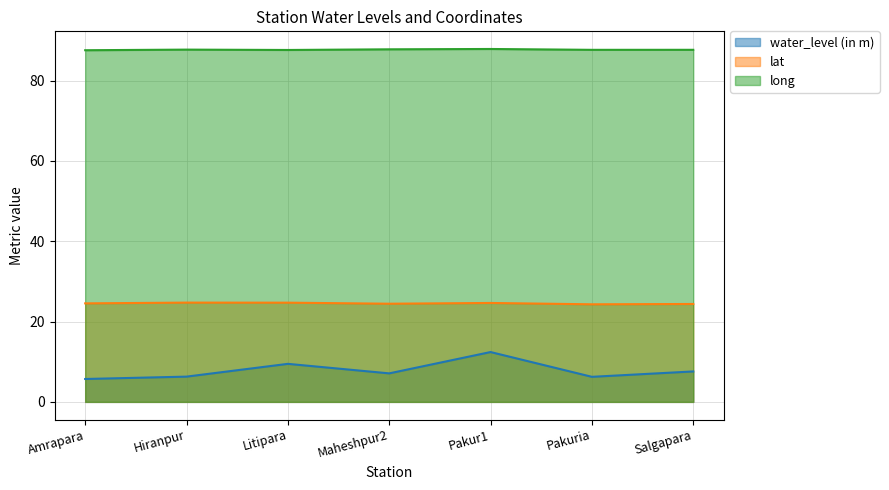

Where is long nearest to the value 87?

Amrapara